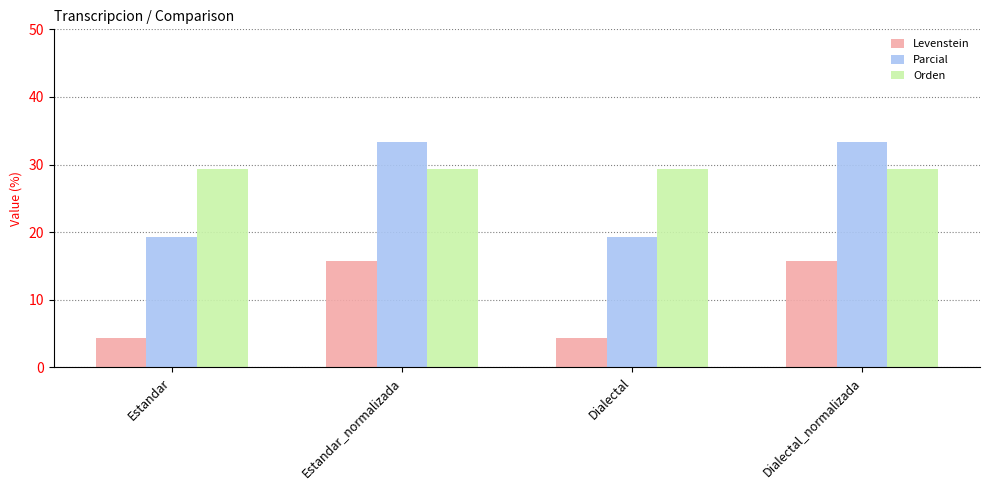

Between Estandar_normalizada and Dialectal, which series saw the biggest shift?

Parcial